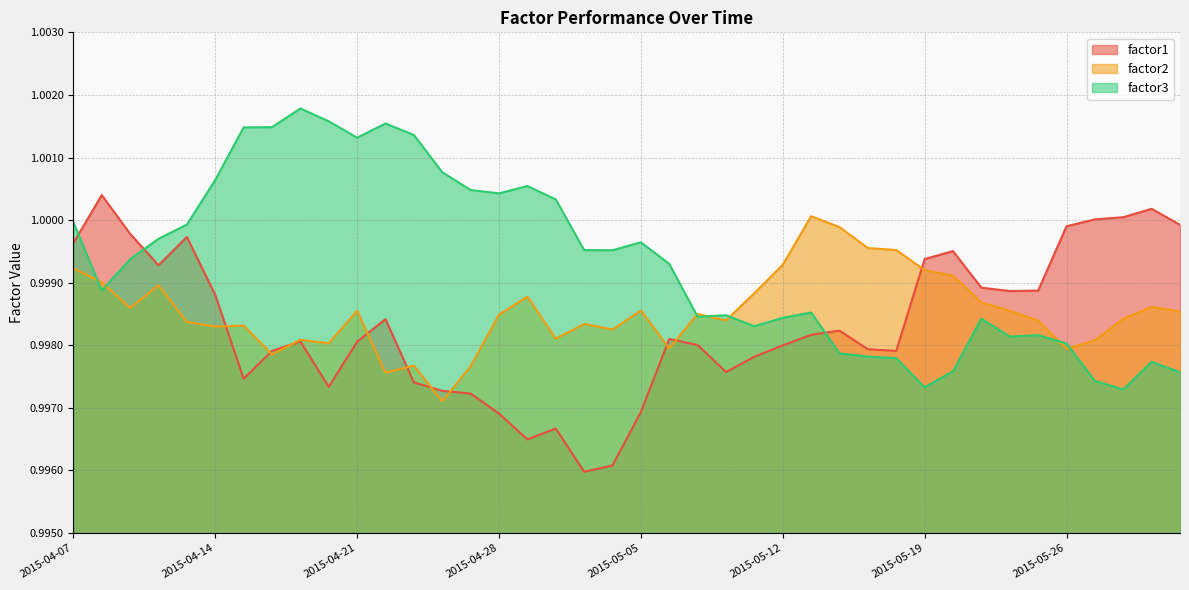

Is it true that factor1 equals 0.3 at 2015-05-11?

False